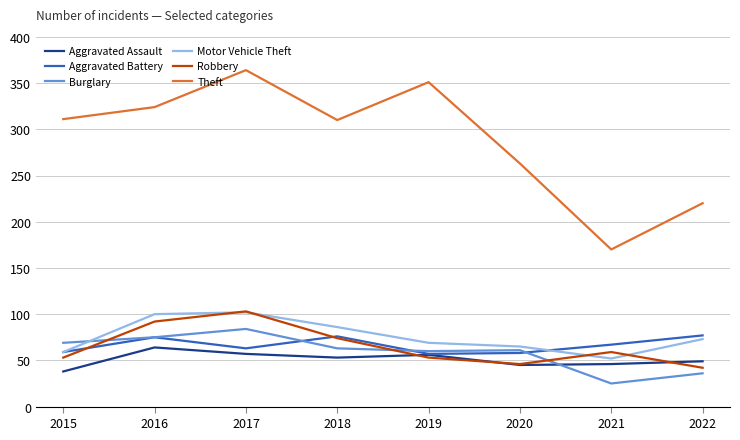

True or false: Aggravated Battery has a value of 96 at 2020.

False